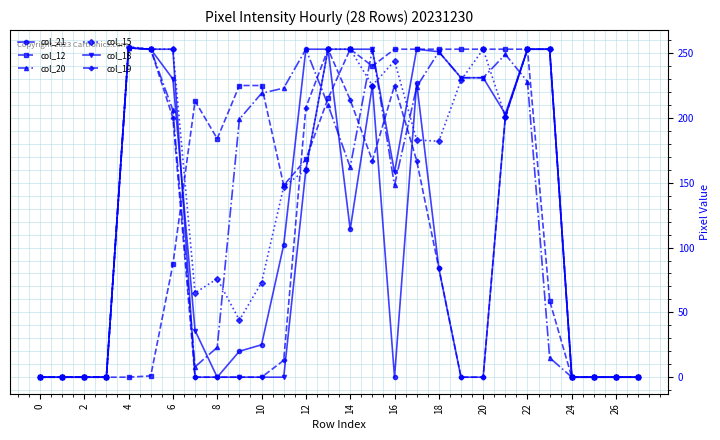

True or false: col_20 has more than 1 interior local peaks.

True